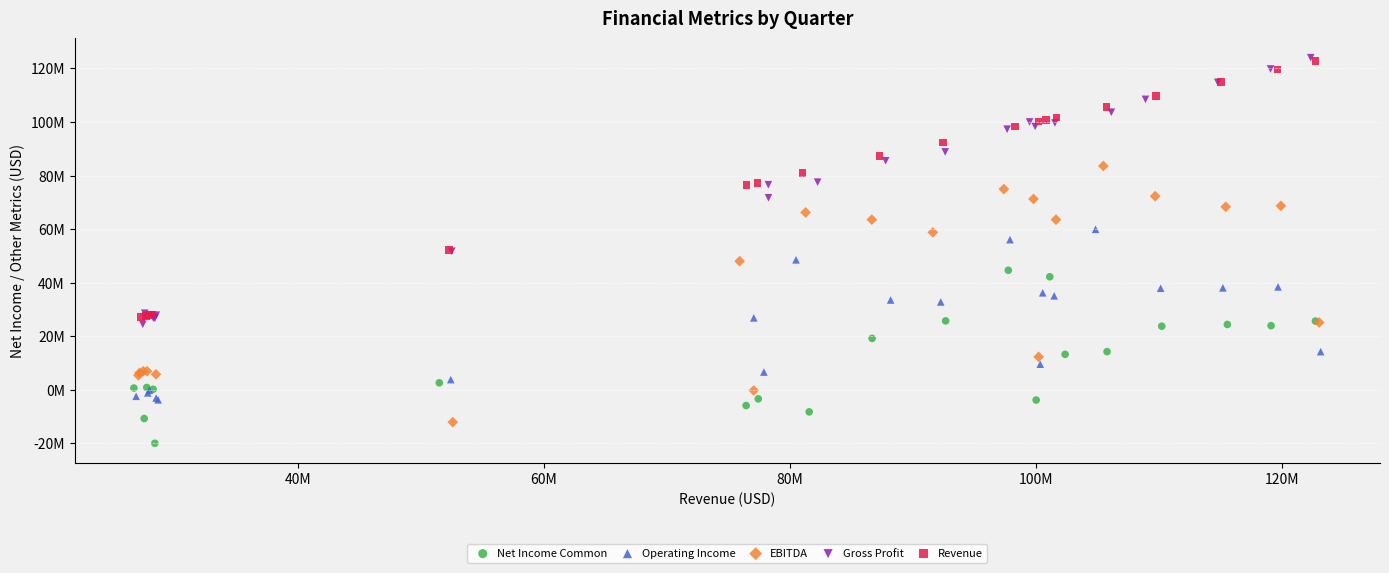

What are all the series names shown in the legend?

Net Income Common, Operating Income, EBITDA, Gross Profit, Revenue